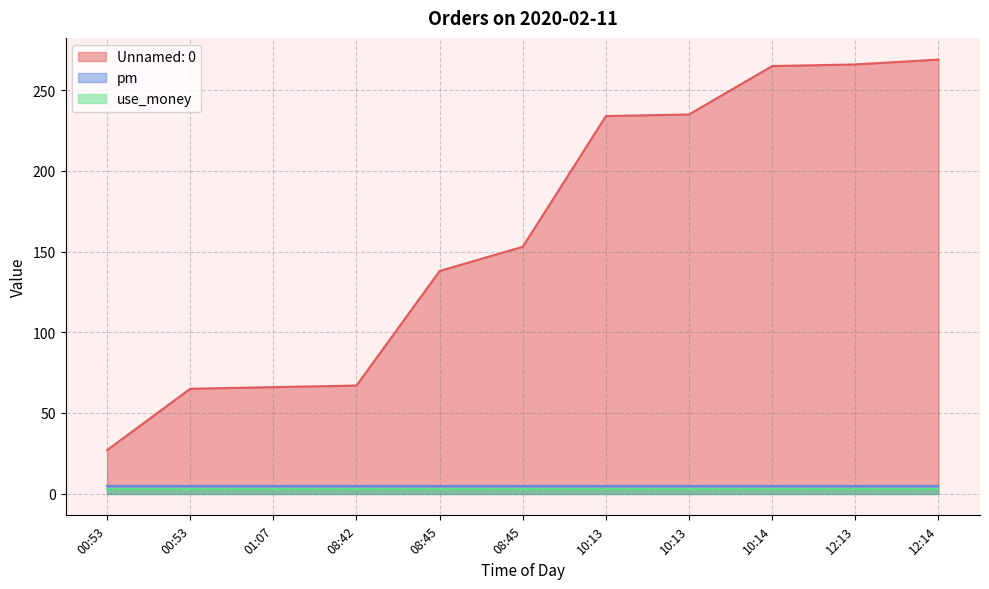

What are all the series names shown in the legend?

Unnamed: 0, pm, use_money